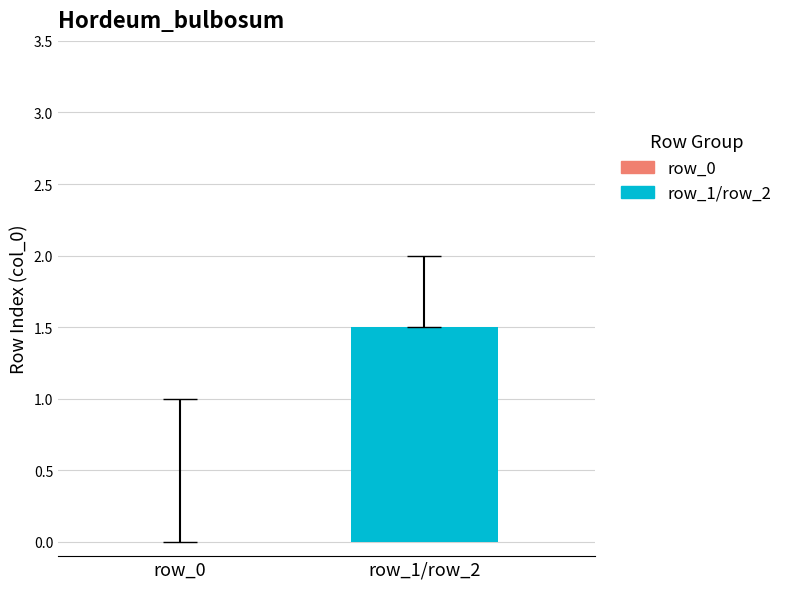

The chart shows a value of 2 at row_2. True or false?

True